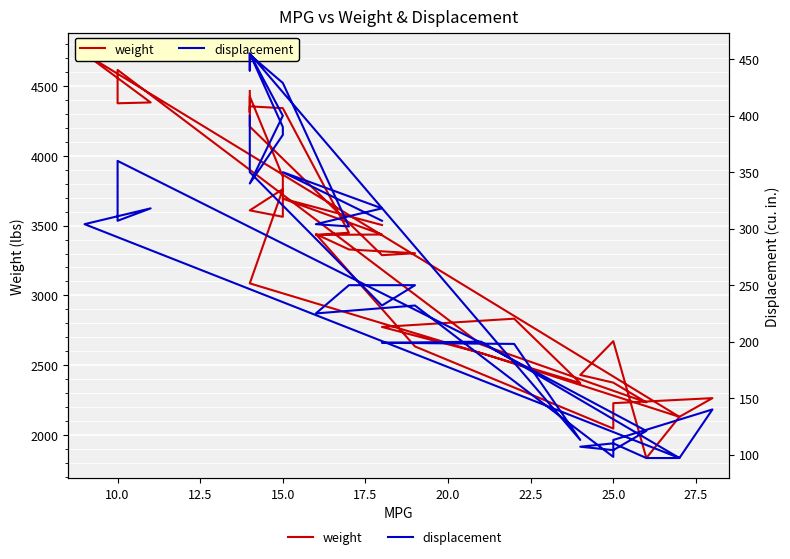

Which series has the largest range (max minus min)?

weight